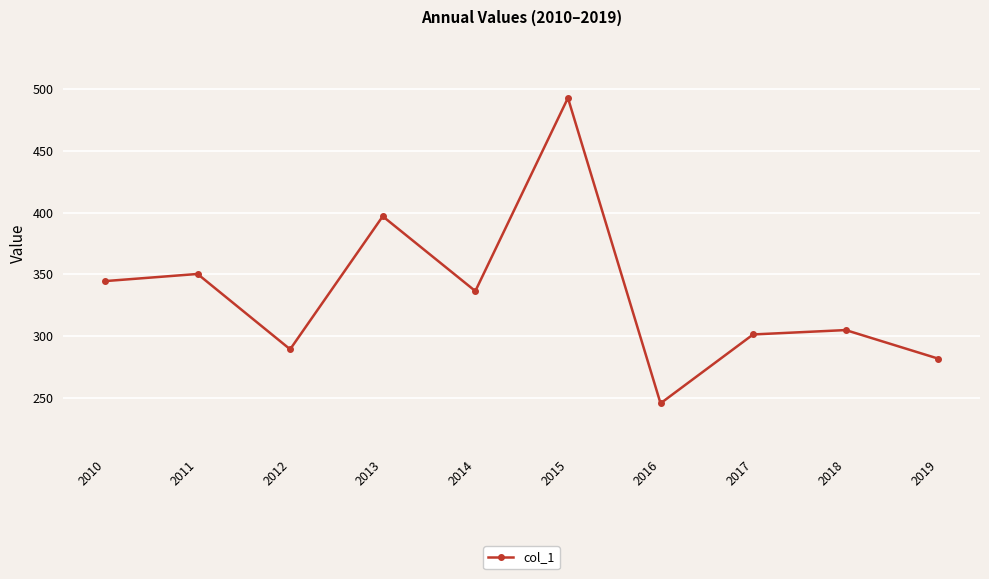

At which label does the data first exceed 336?

2010